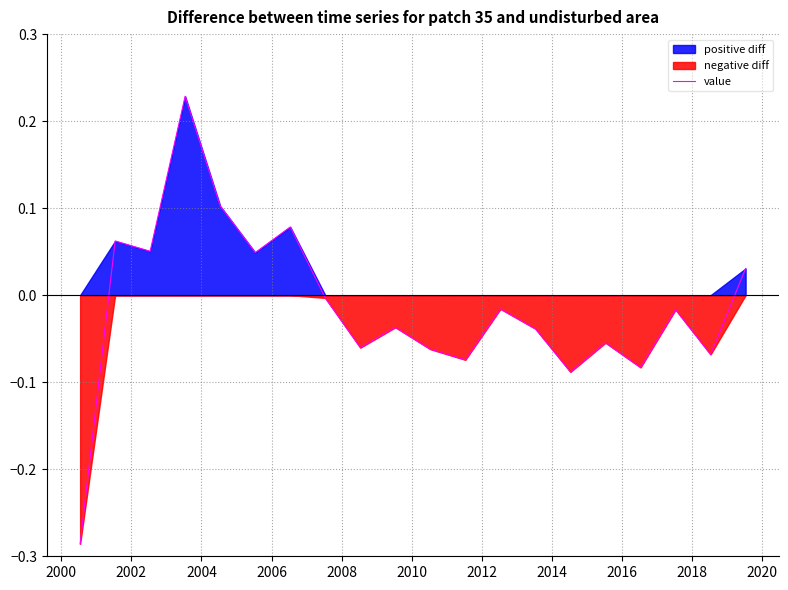

How many values are below zero?

13